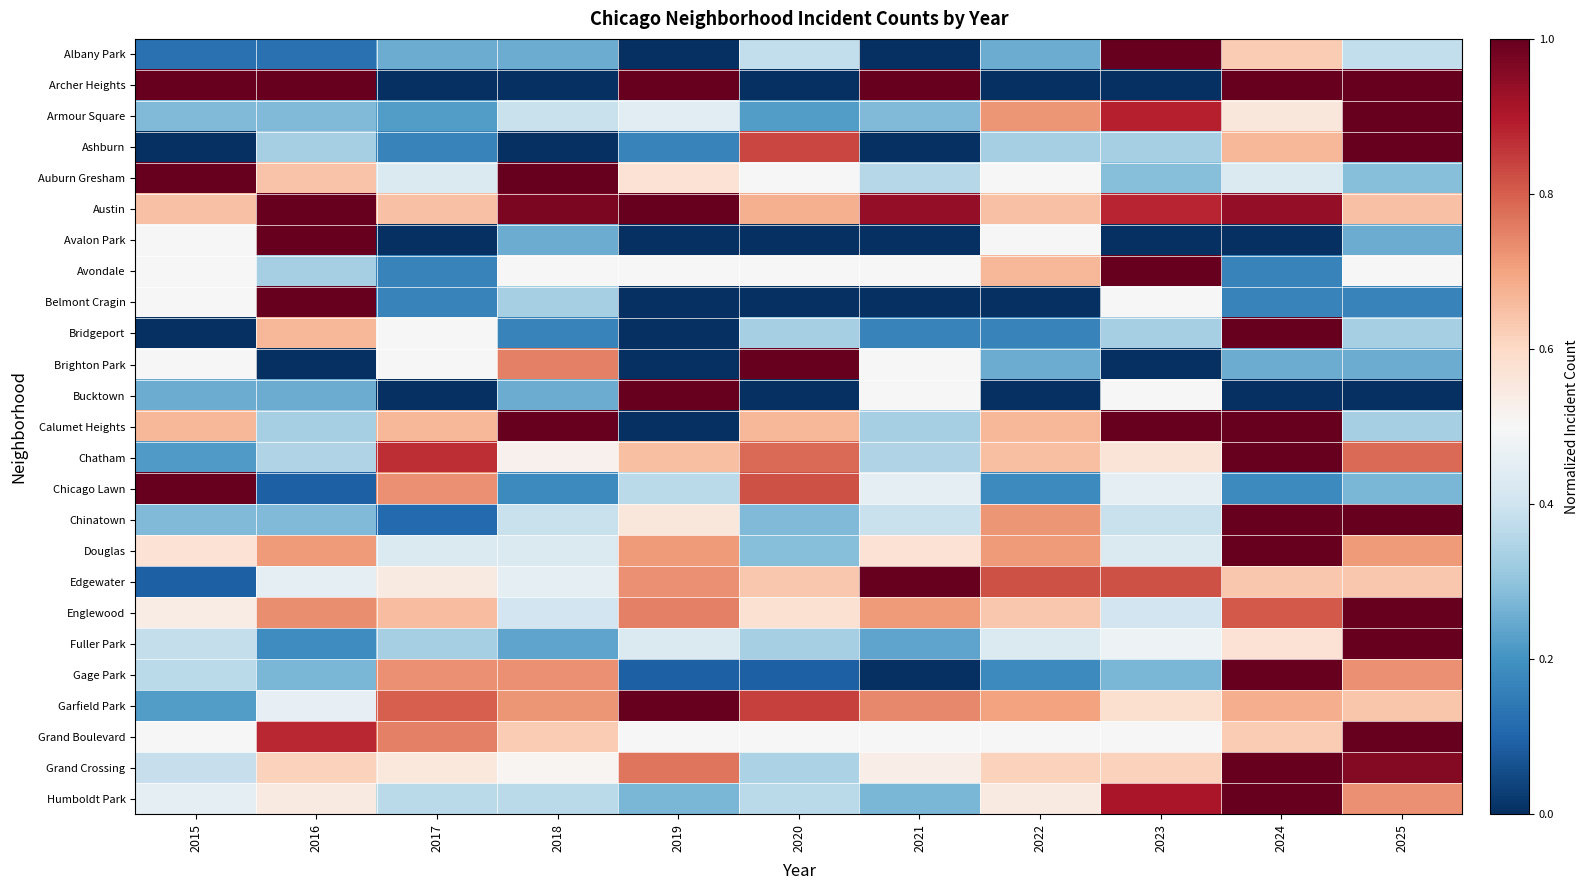

What is the greatest value displayed?

1.0